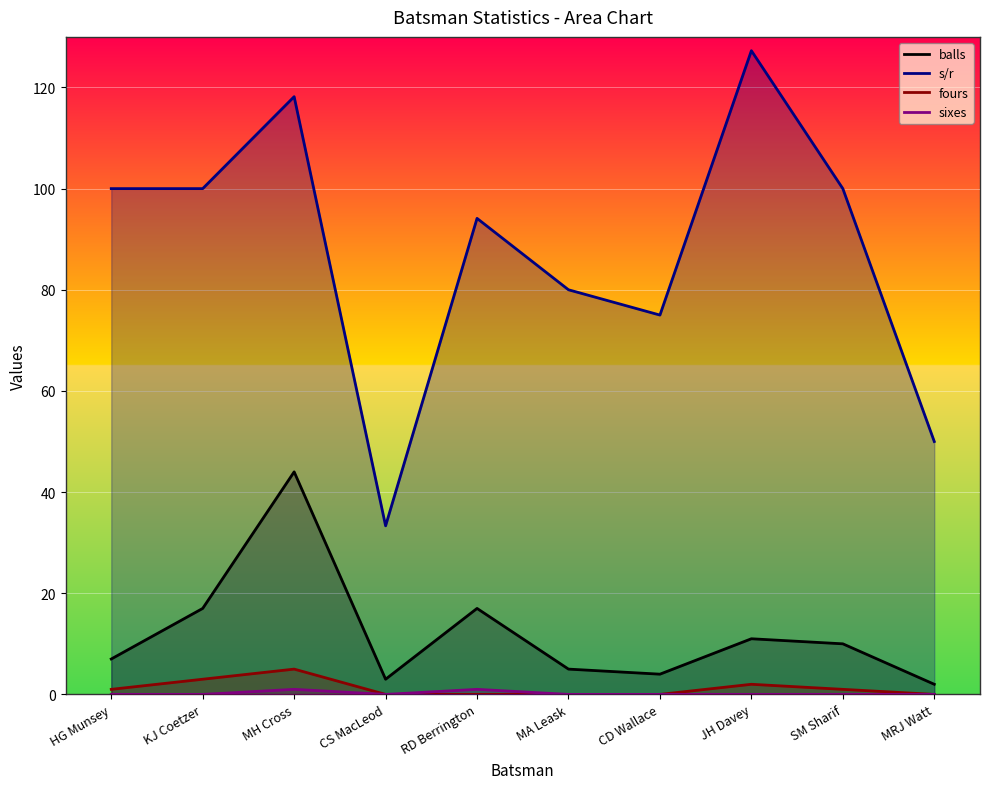

At which label does fours reach its peak?

MH Cross